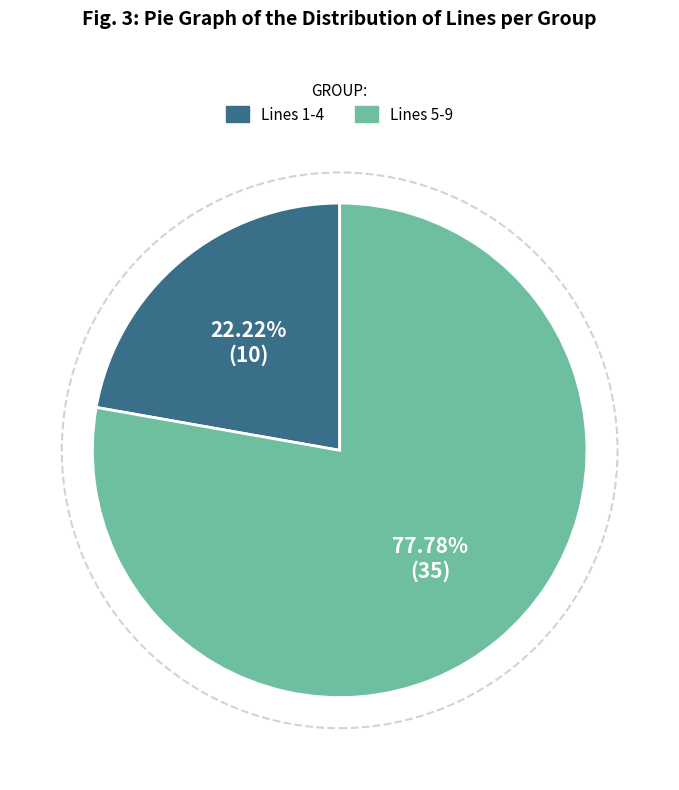

Approximately how many times larger is the value at Lines 5-9 compared to Lines 1-4?

3.5